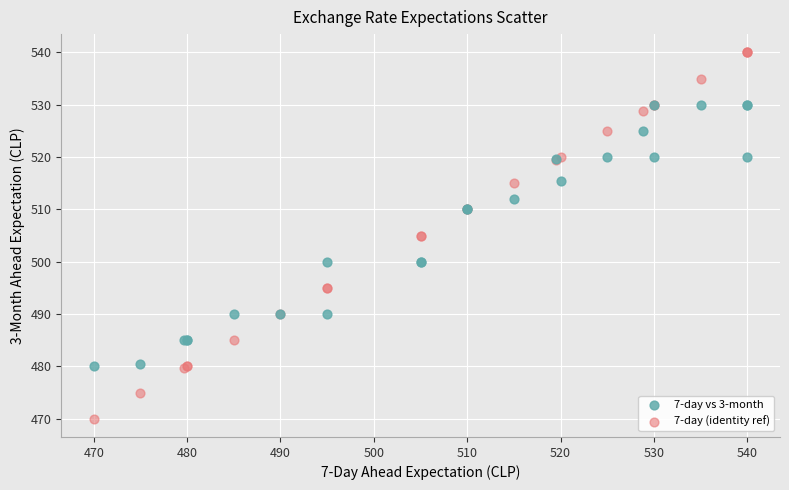

Which series reaches the maximum Y coordinate?

7-day (identity ref)